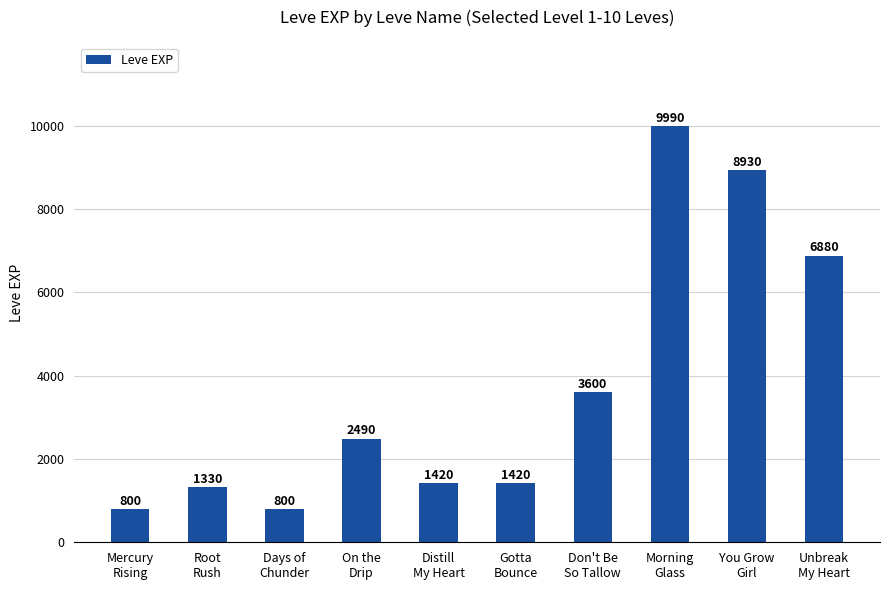

What position from the right is Morning
Glass?

3